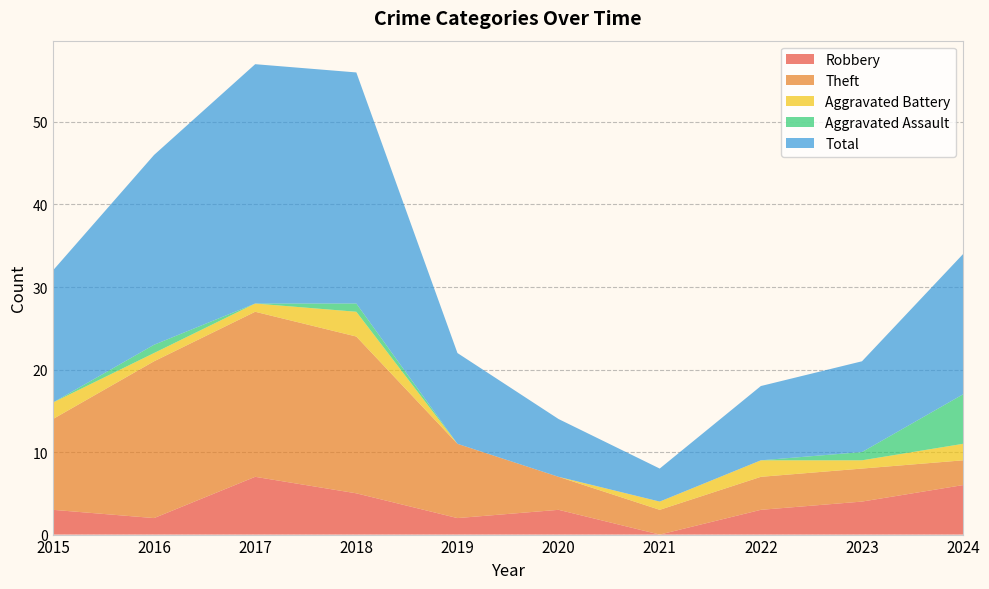

Reading left to right, transcribe all the data shown in this chart.

Robbery: 2015=3	2016=2	2017=7	2018=5	2019=2	2020=3	2021=0	2022=3	2023=4	2024=6
Theft: 2015=11	2016=19	2017=20	2018=19	2019=9	2020=4	2021=3	2022=4	2023=4	2024=3
Aggravated Battery: 2015=2	2016=1	2017=1	2018=3	2019=0	2020=0	2021=1	2022=2	2023=1	2024=2
Aggravated Assault: 2015=0	2016=1	2017=0	2018=1	2019=0	2020=0	2021=0	2022=0	2023=1	2024=6
Total: 2015=16	2016=23	2017=29	2018=28	2019=11	2020=7	2021=4	2022=9	2023=11	2024=17